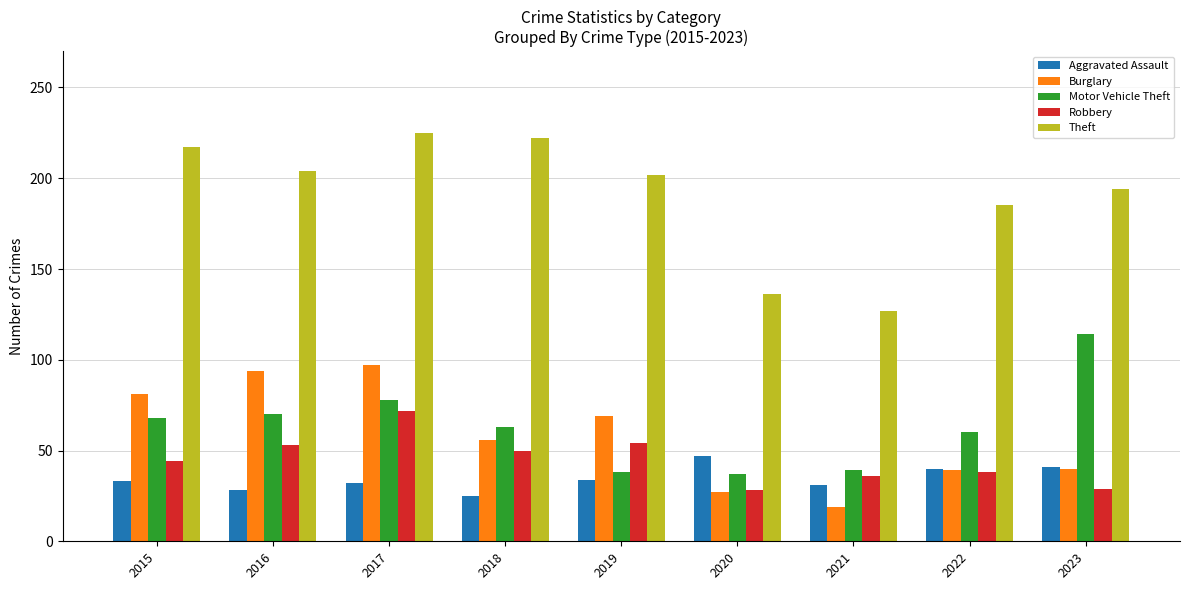

At which label does Burglary first exceed 56?

2015